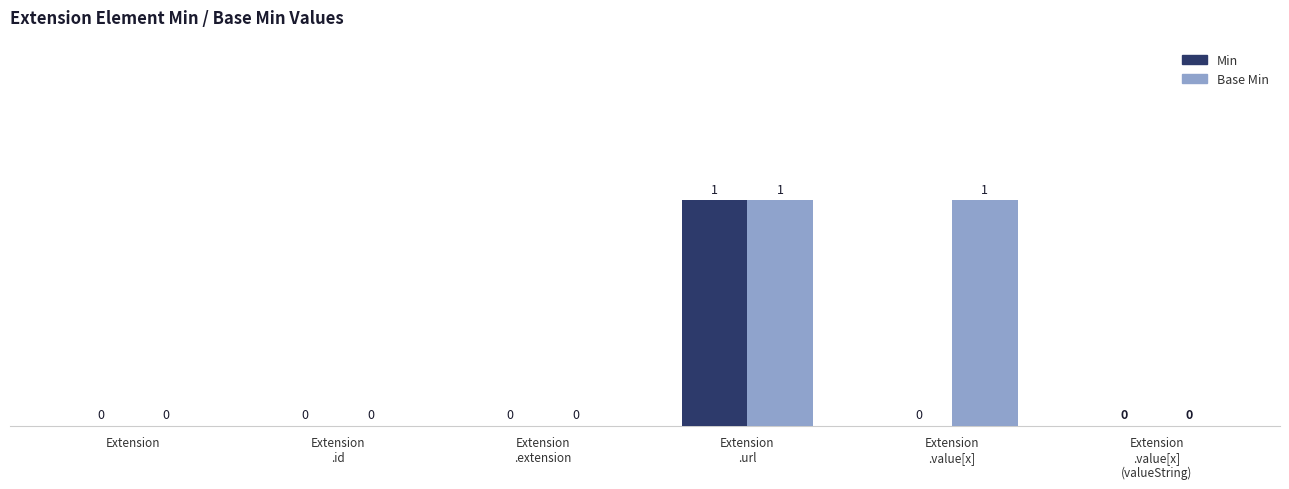

True or false: Base Min has a value of 0 at Extension.

True